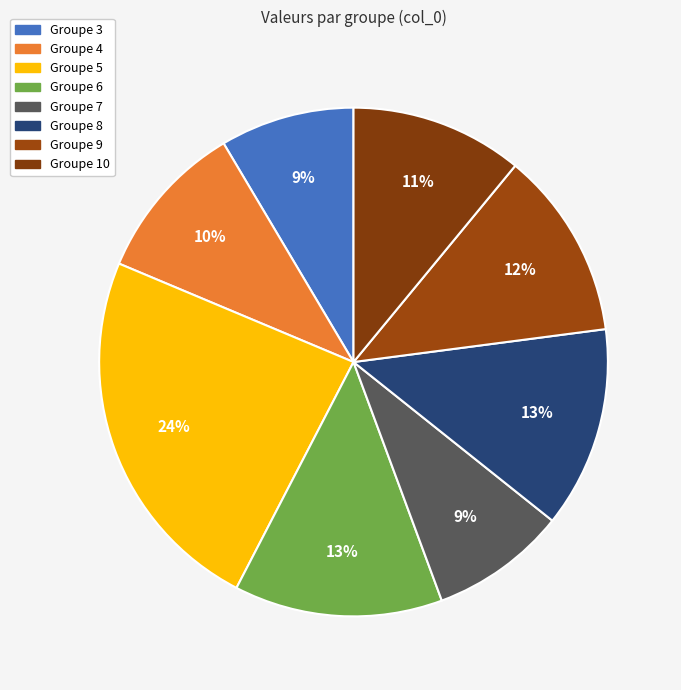

Count the number of slices in the pie.

8